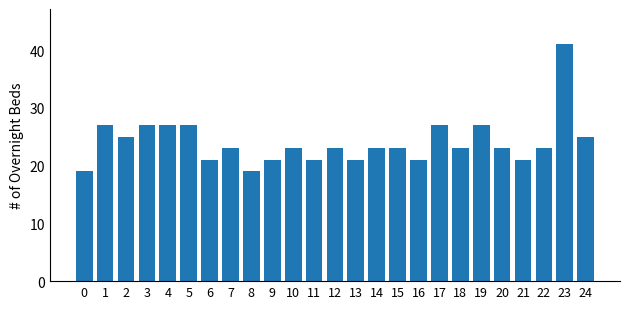

Which has a higher value, 2 or 7?

2